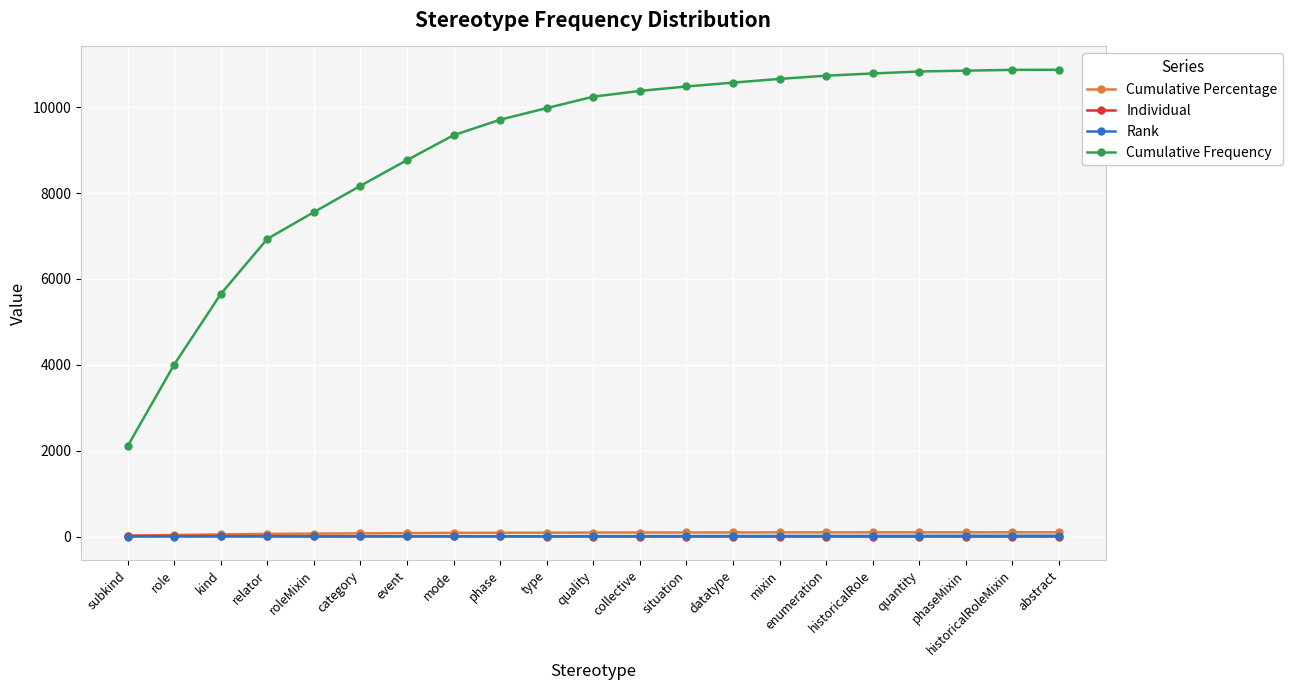

What is the label of the 10th point from the right?

collective